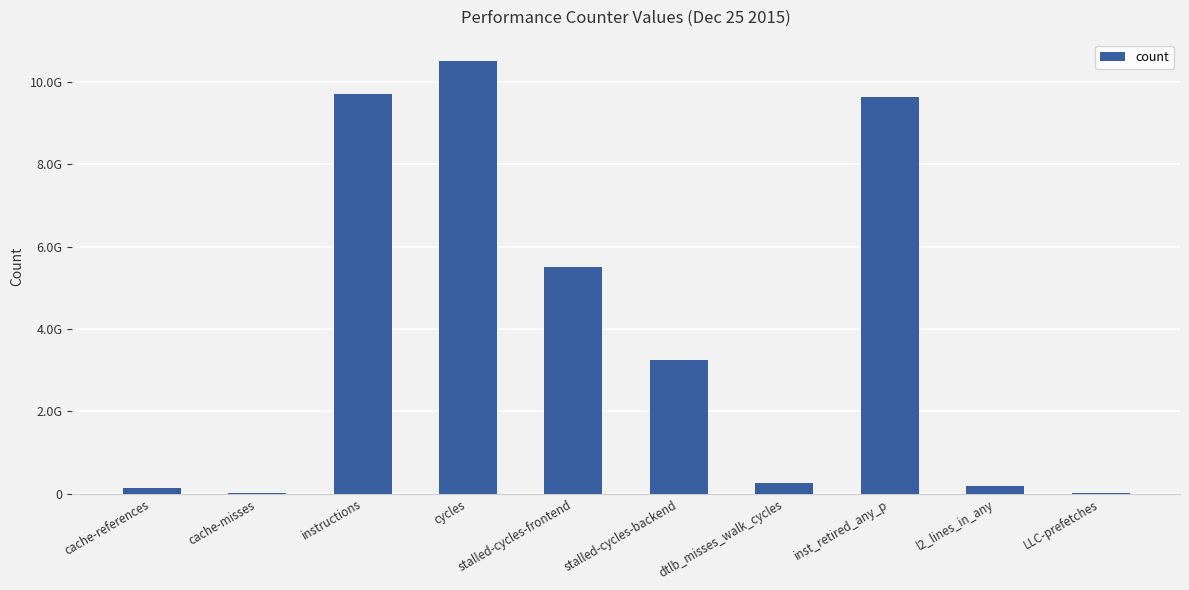

Rank the categories by value from highest to lowest.

cycles, instructions, inst_retired_any_p, stalled-cycles-frontend, stalled-cycles-backend, dtlb_misses_walk_cycles, l2_lines_in_any, cache-references, LLC-prefetches, cache-misses